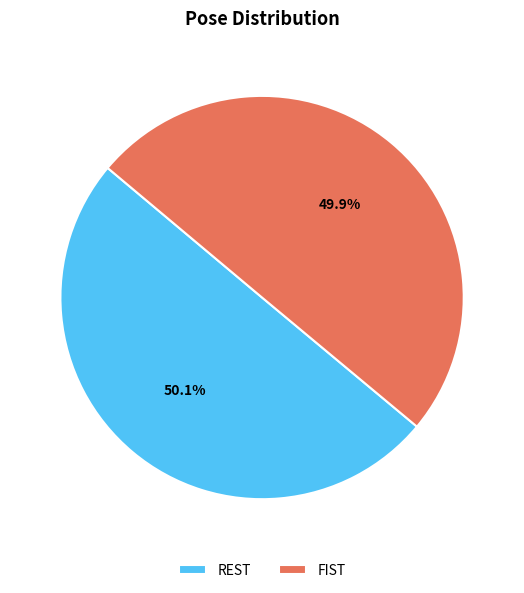

Approximately how many times larger is the value at REST compared to FIST?

1.0